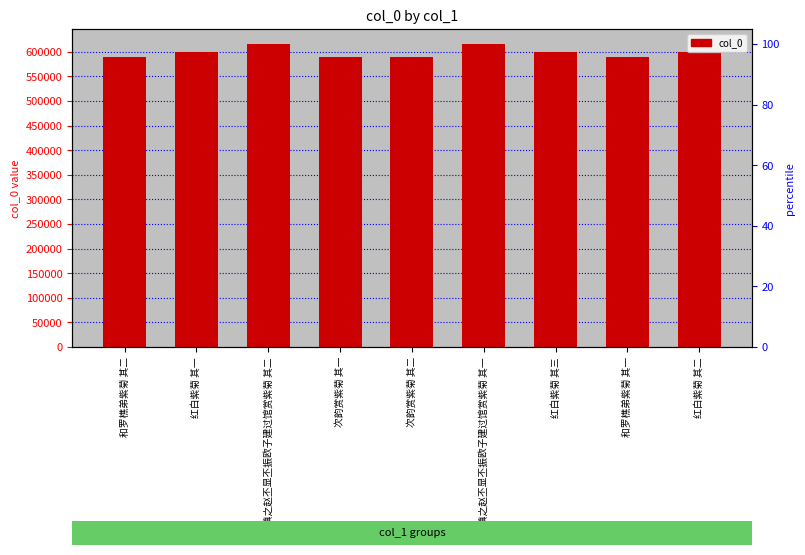

List the labels in order of value, smallest first.

次韵赏紫菊 其一, 次韵赏紫菊 其二, 和罗樵弟紫菊 其一, 和罗樵弟紫菊 其二, 红白紫菊 其一, 红白紫菊 其二, 红白紫菊 其三, 黎缜之赵丕显丕振欧子建过馆赏紫菊 其一, 黎缜之赵丕显丕振欧子建过馆赏紫菊 其二